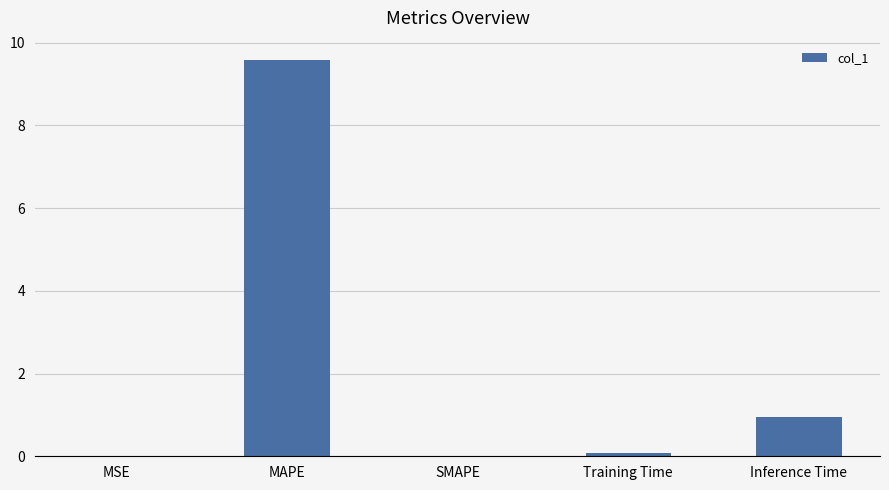

Where is the data nearest to the value 4?

Inference Time